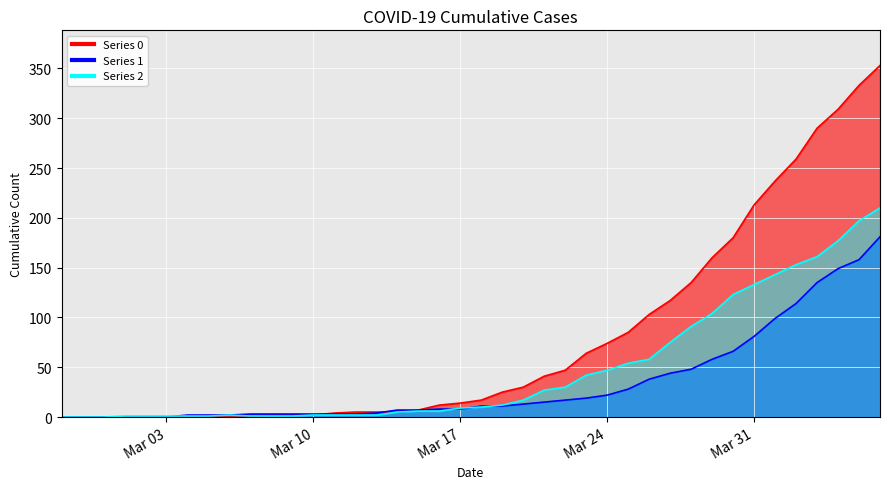

Between 2020-03-15 and 2020-03-05, which is larger?

2020-03-15